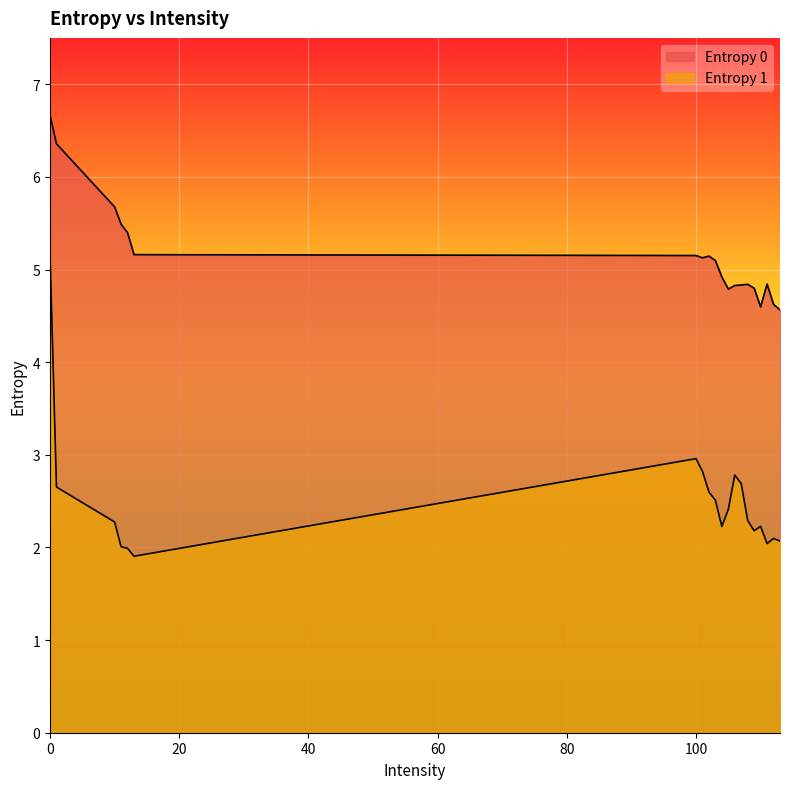

True or false: Entropy 1 has more than 0 points higher than both neighbors.

True